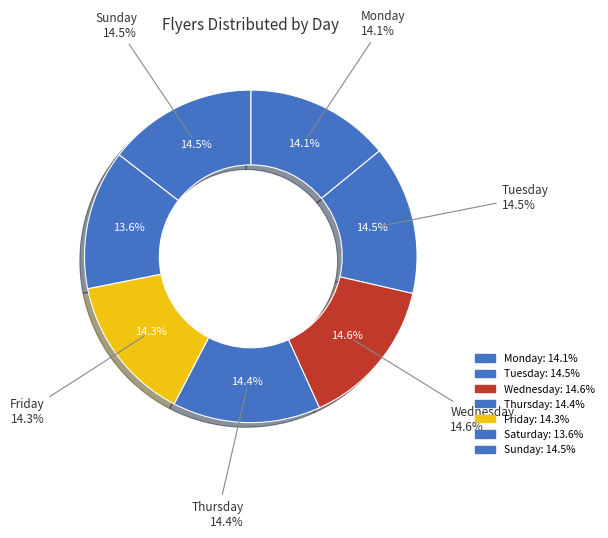

To the nearest percent, what is the difference between the largest and smallest slice percentages?

1%